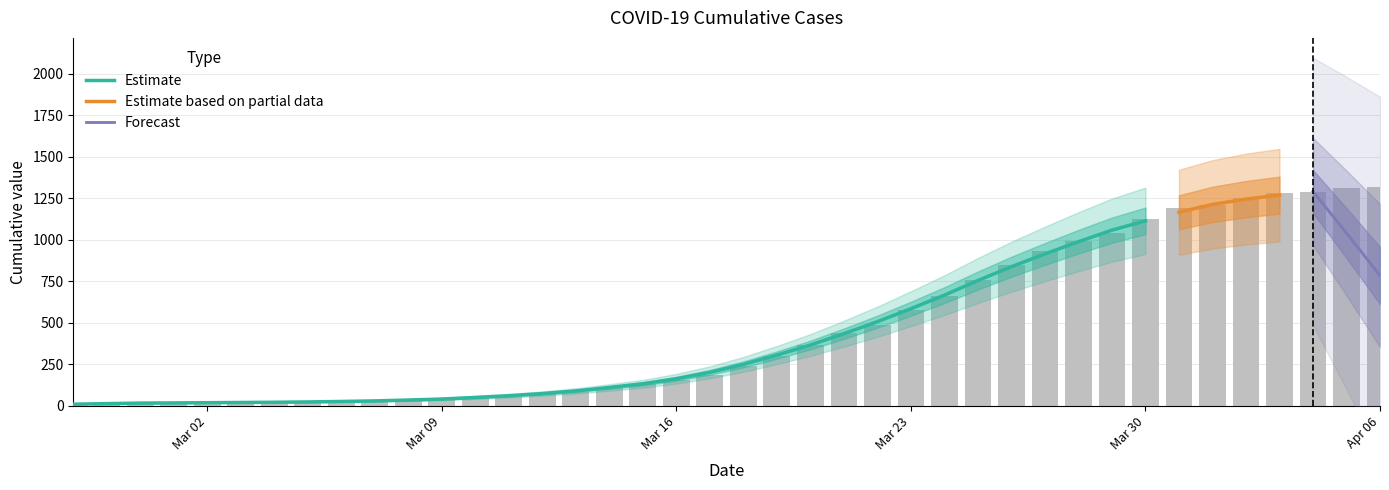

What is the average value?

467